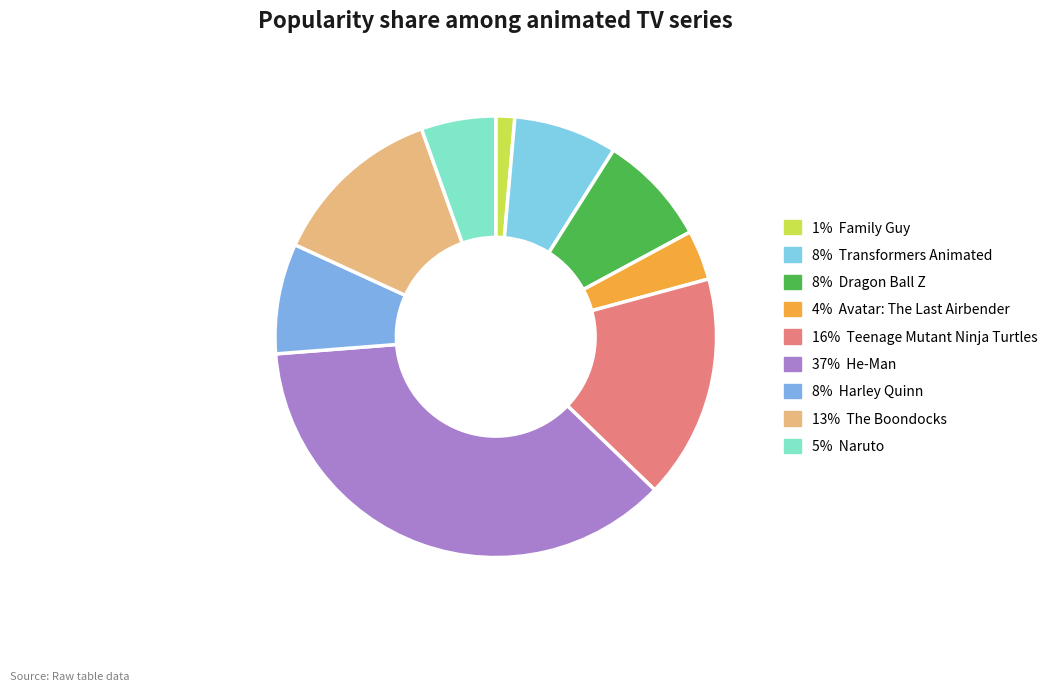

Count the number of slices in the pie.

9